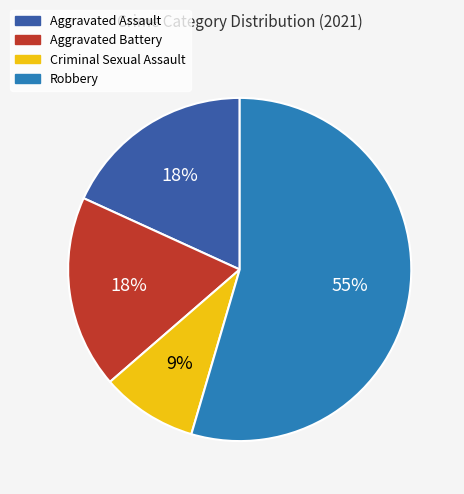

To the nearest percent, what portion does Robbery represent?

55%